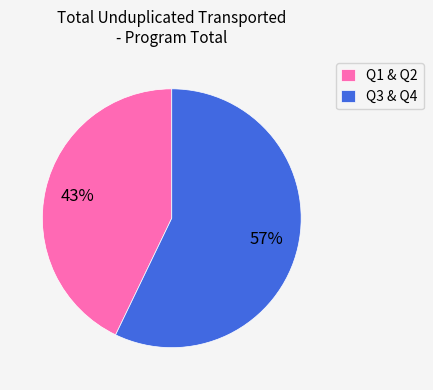

Which has a higher value, Q3 & Q4 or Q1 & Q2?

Q3 & Q4